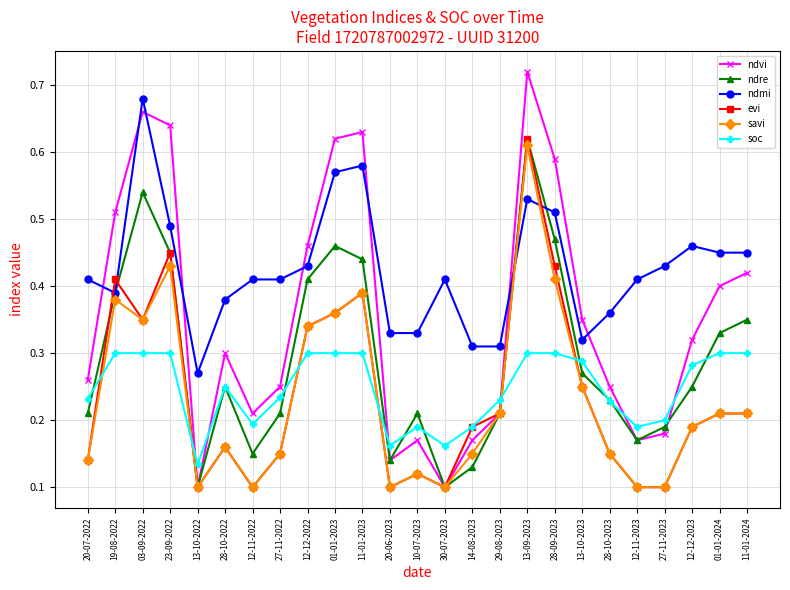

Which series has the widest spread of values?

ndvi